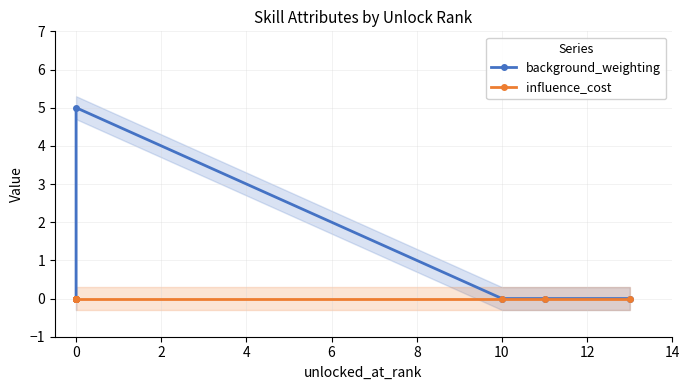

What is the label of the 7th point from the left?

10